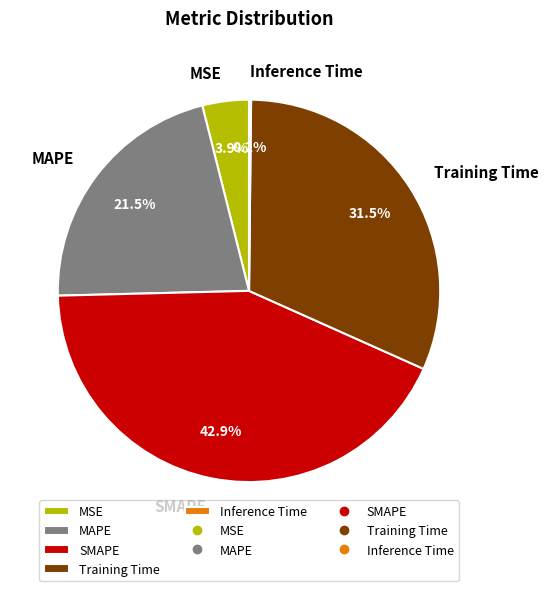

Combined, what portion of the pie is SMAPE and MAPE?

64.4%